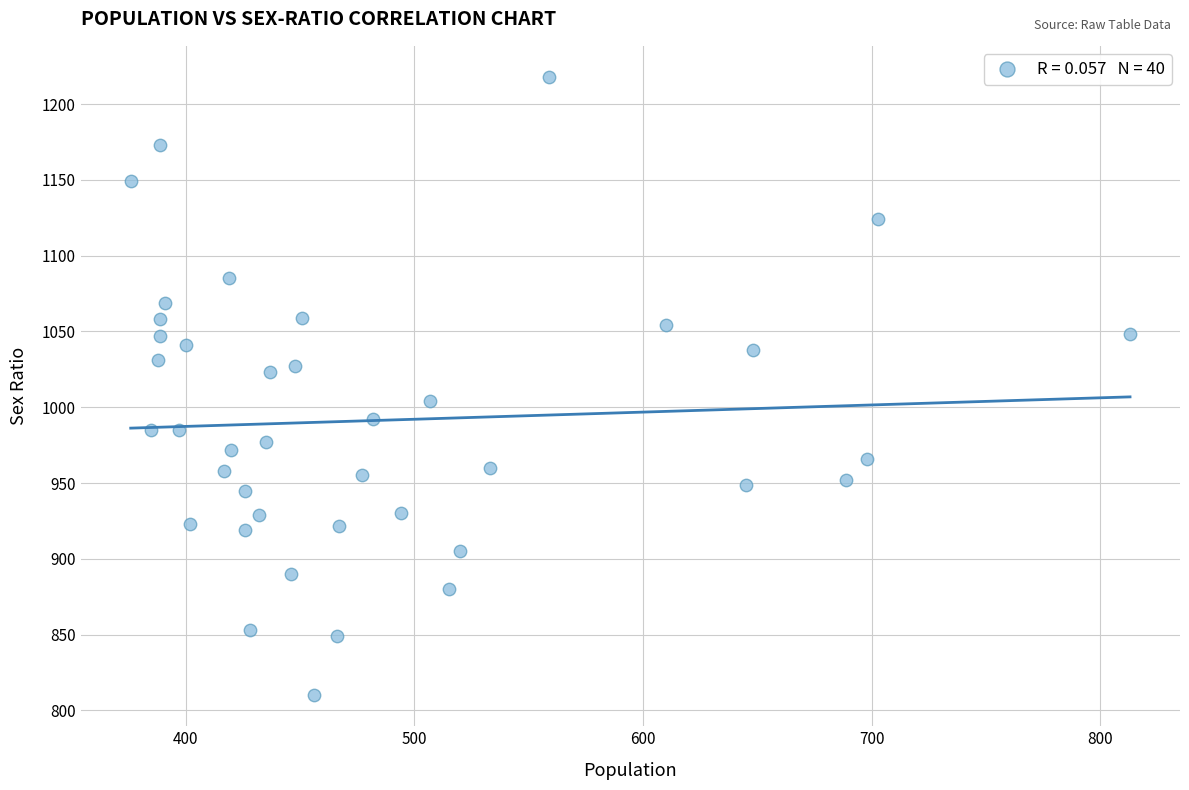

What is the range of Y values (max minus min)?

408